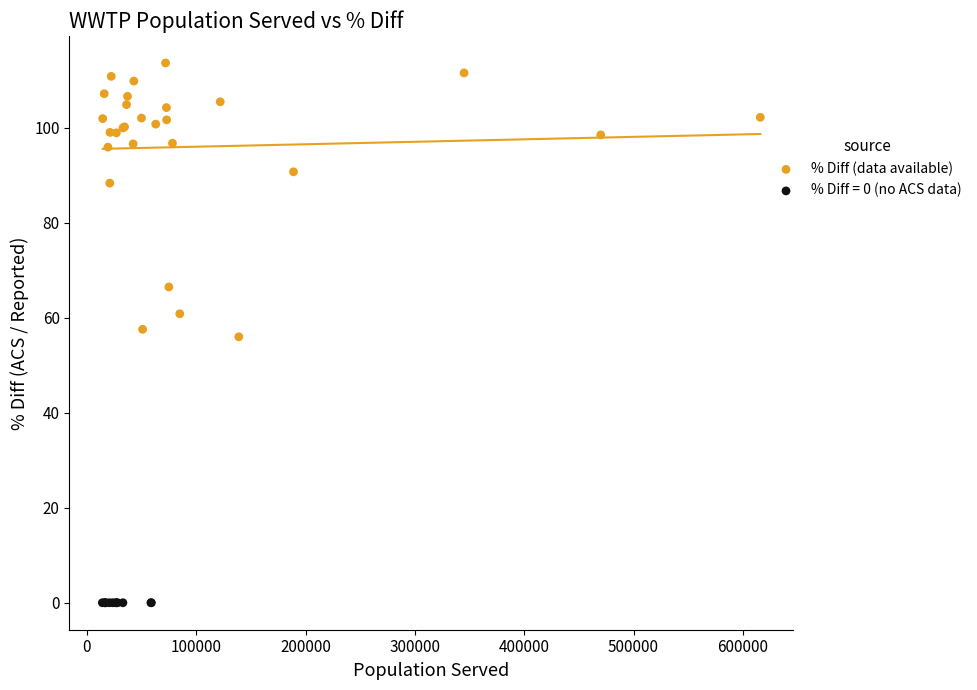

Which series contains the lowest Y value?

% Diff = 0 (no ACS data)